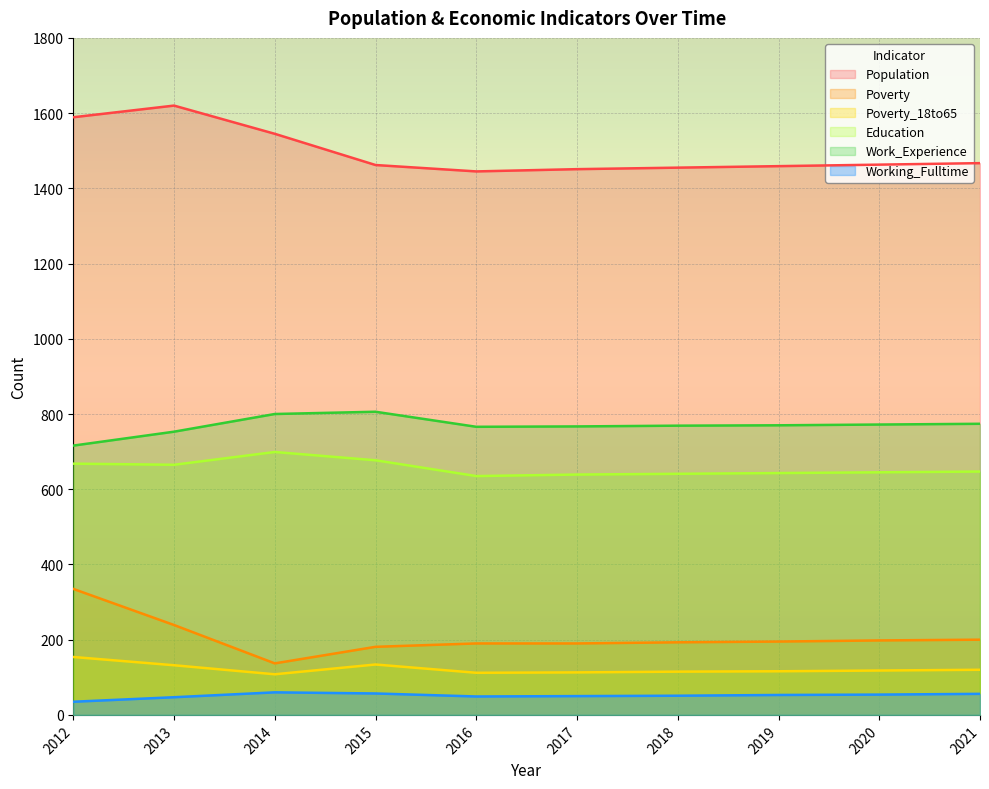

What is the value of the Population point at the 3rd from the left?

1545